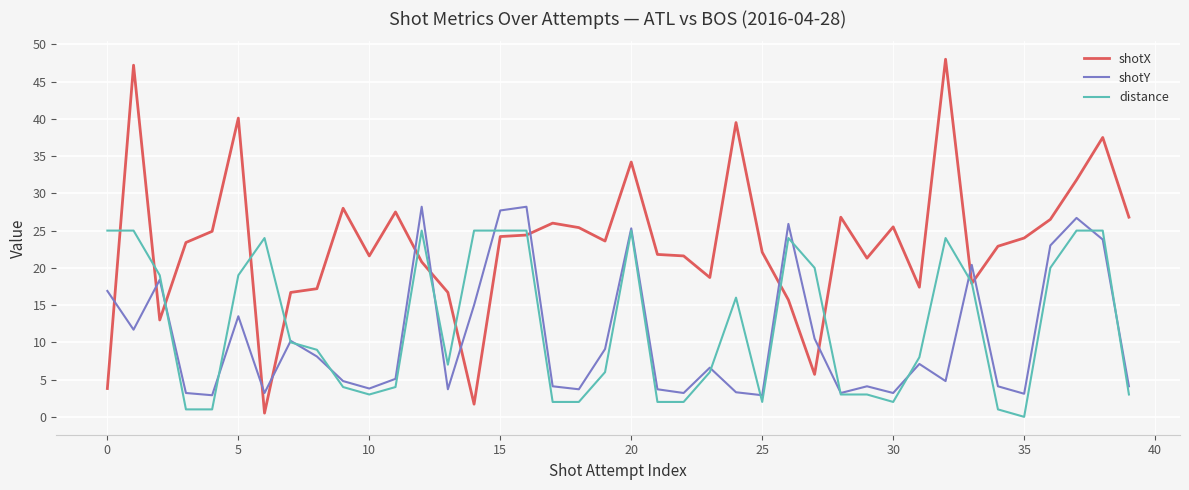

What are all the series names shown in the legend?

shotX, shotY, distance